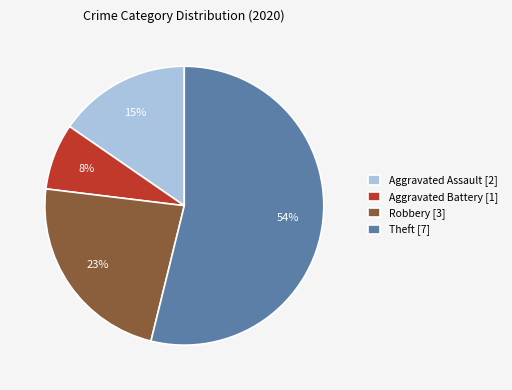

Which category has the biggest portion of the pie?

Theft [7]